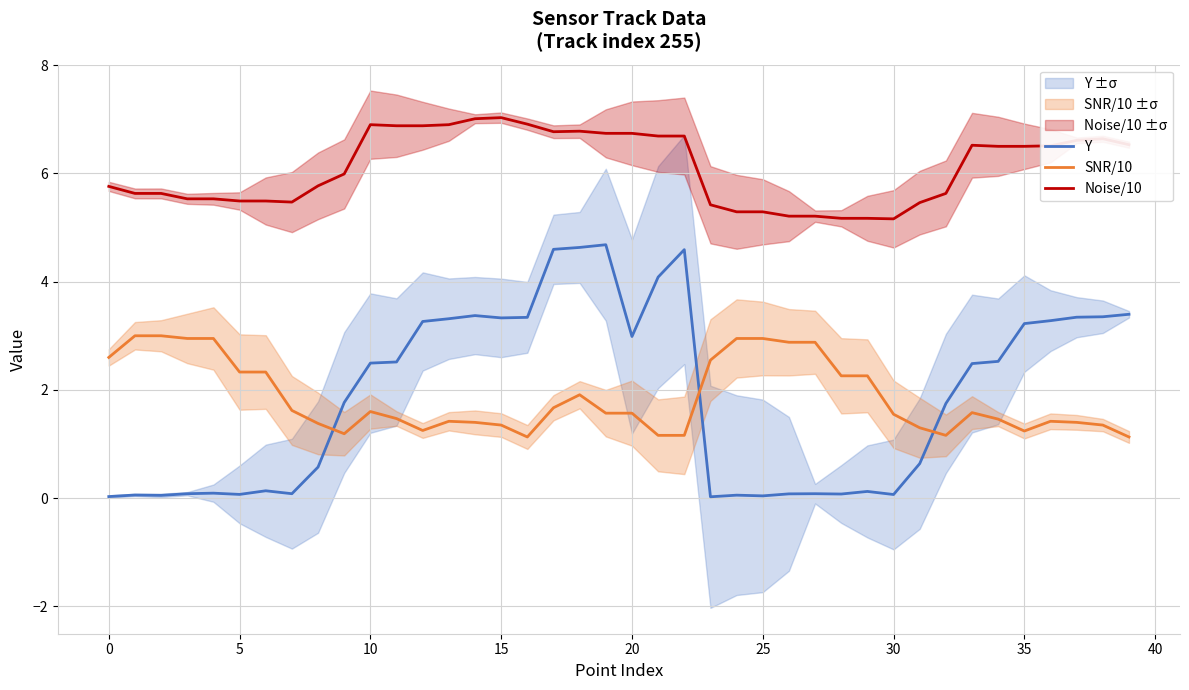

What is the maximum value for Y?

4.7